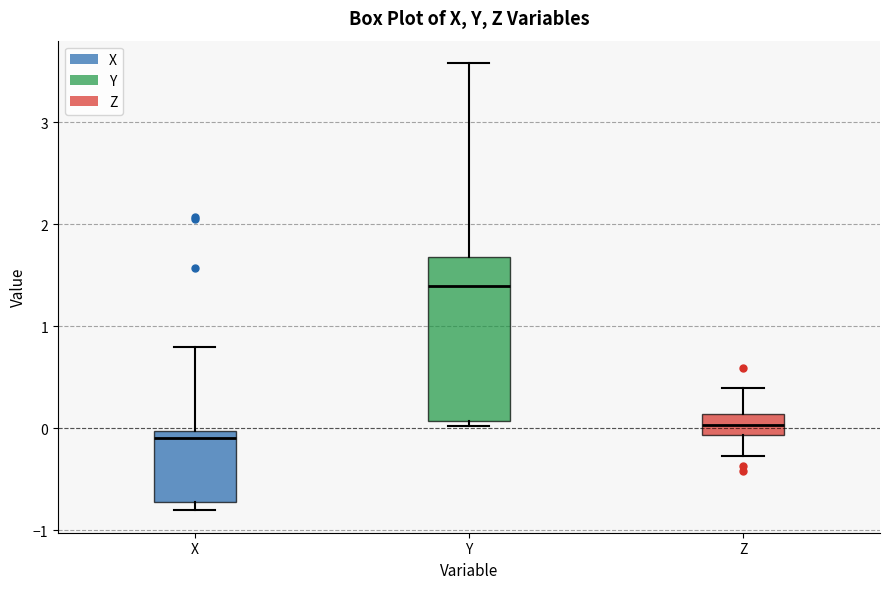

Which box's median line is the highest?

Y